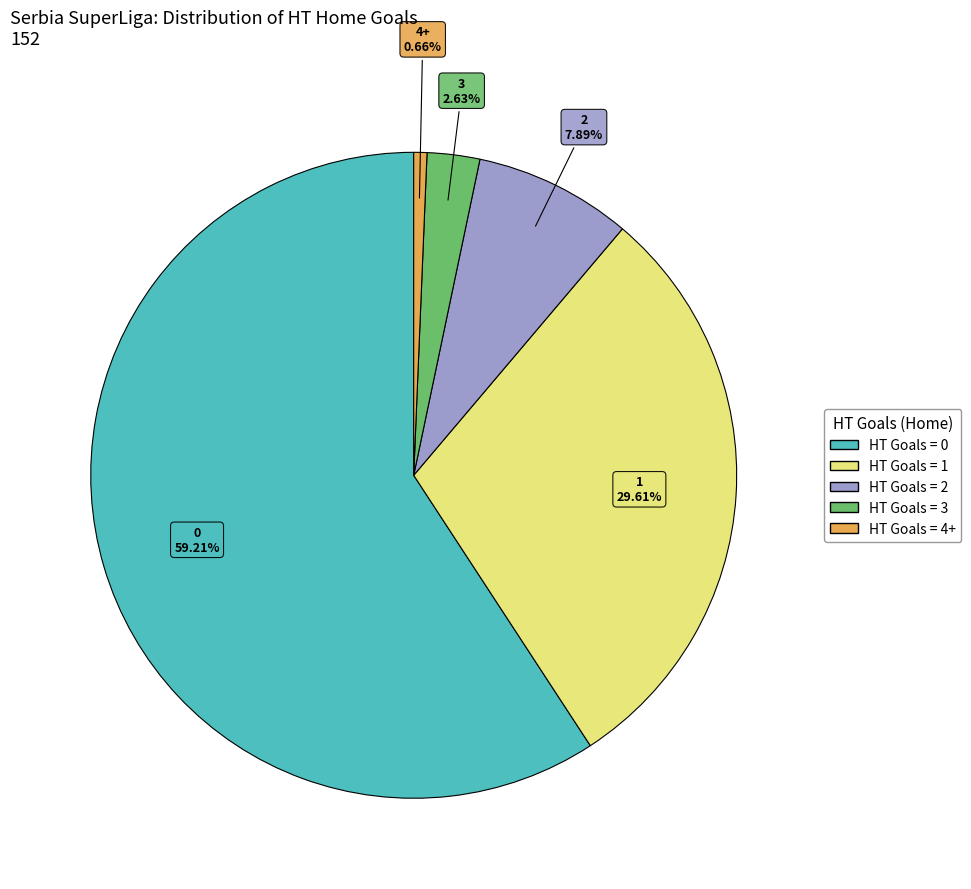

Is there any slice that represents more than half of the pie?

Yes